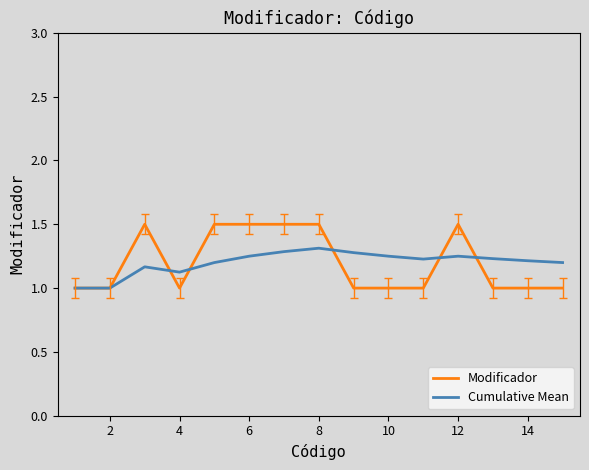

What is the greatest value displayed?

1.5